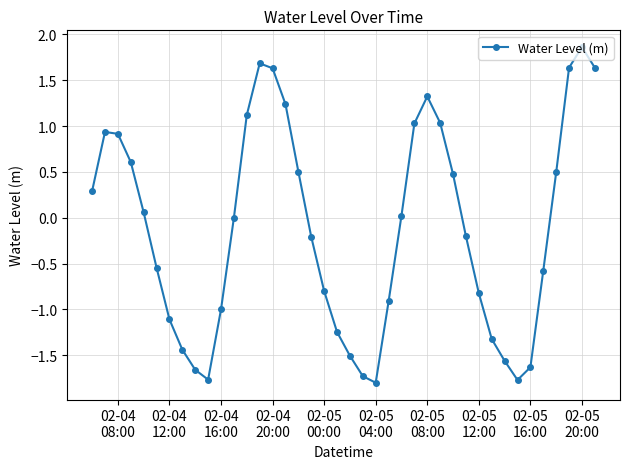

How many distinct data groups are displayed?

1